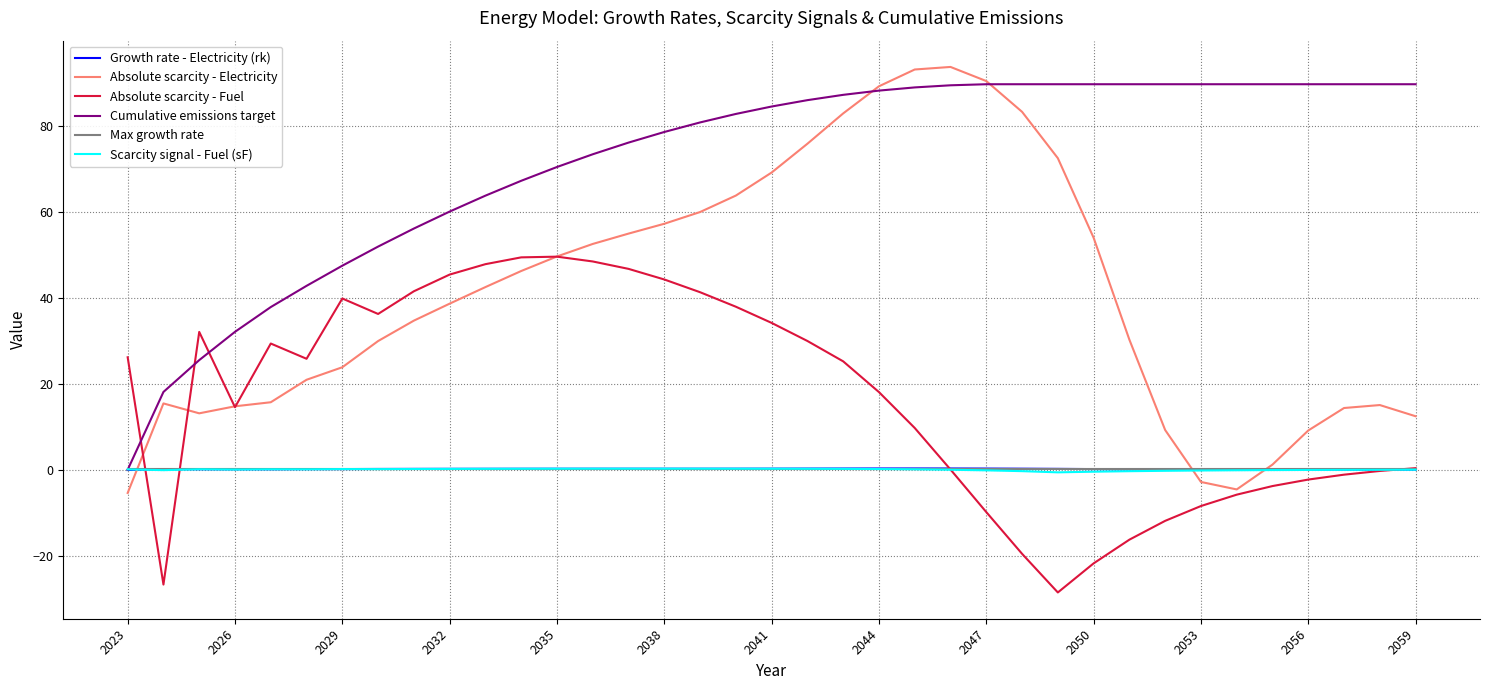

In Growth rate - Electricity (rk), how many points are higher than both neighbors (excluding endpoints)?

5